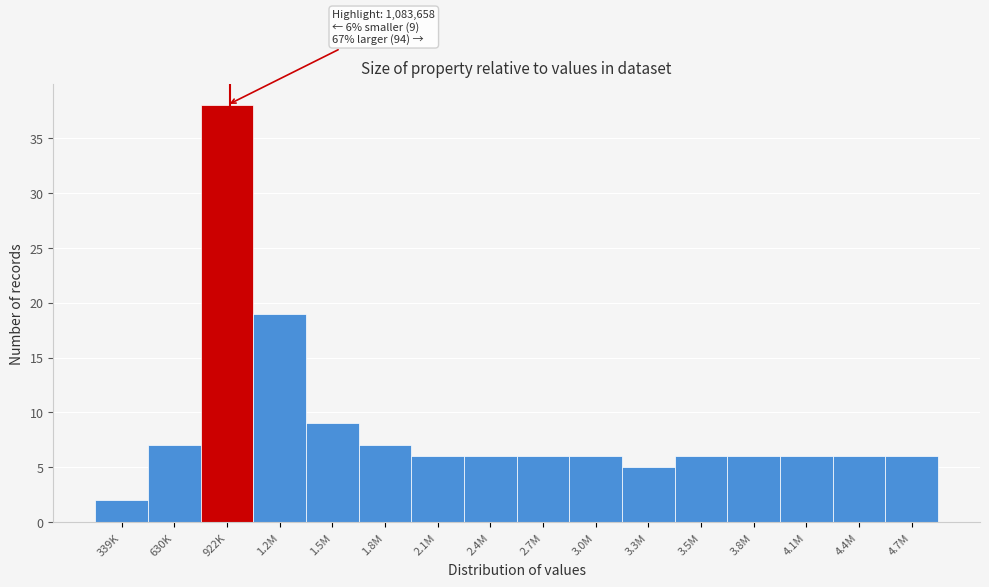

Reading left to right, extract all data points from this chart.

339K=2	630K=7	922K=38	1.2M=19	1.5M=9	1.8M=7	2.1M=6	2.4M=6	2.7M=6	3.0M=6	3.3M=5	3.5M=6	3.8M=6	4.1M=6	4.4M=6	4.7M=6